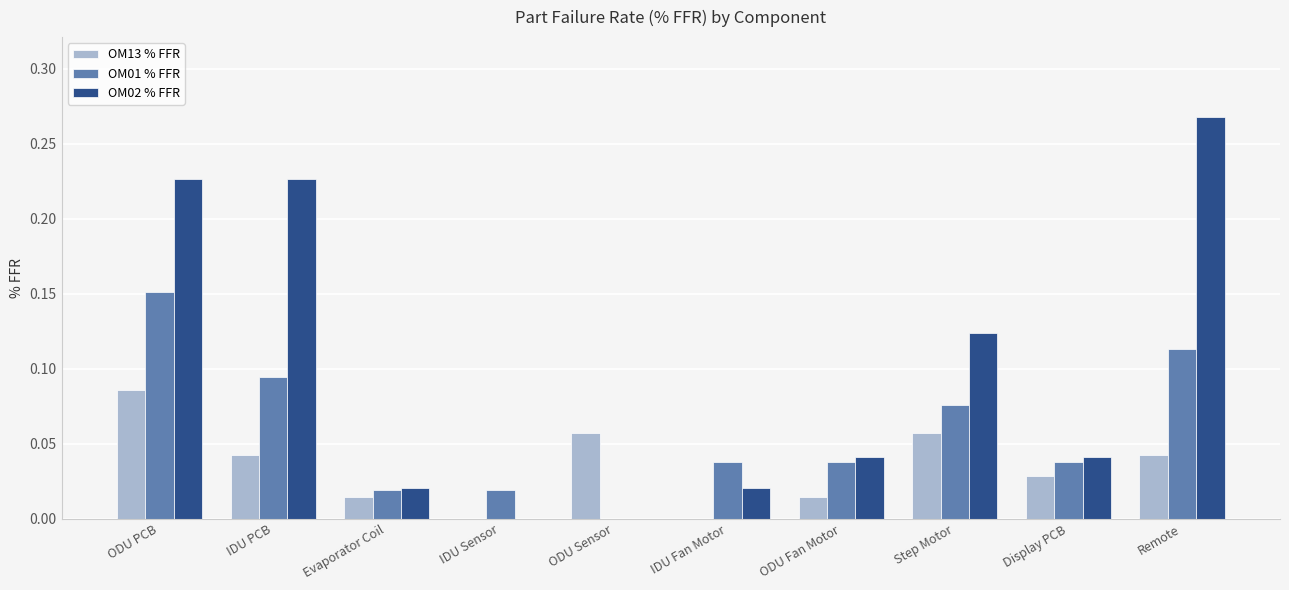

Between IDU Fan Motor and Step Motor, which series saw the biggest shift?

OM02 % FFR